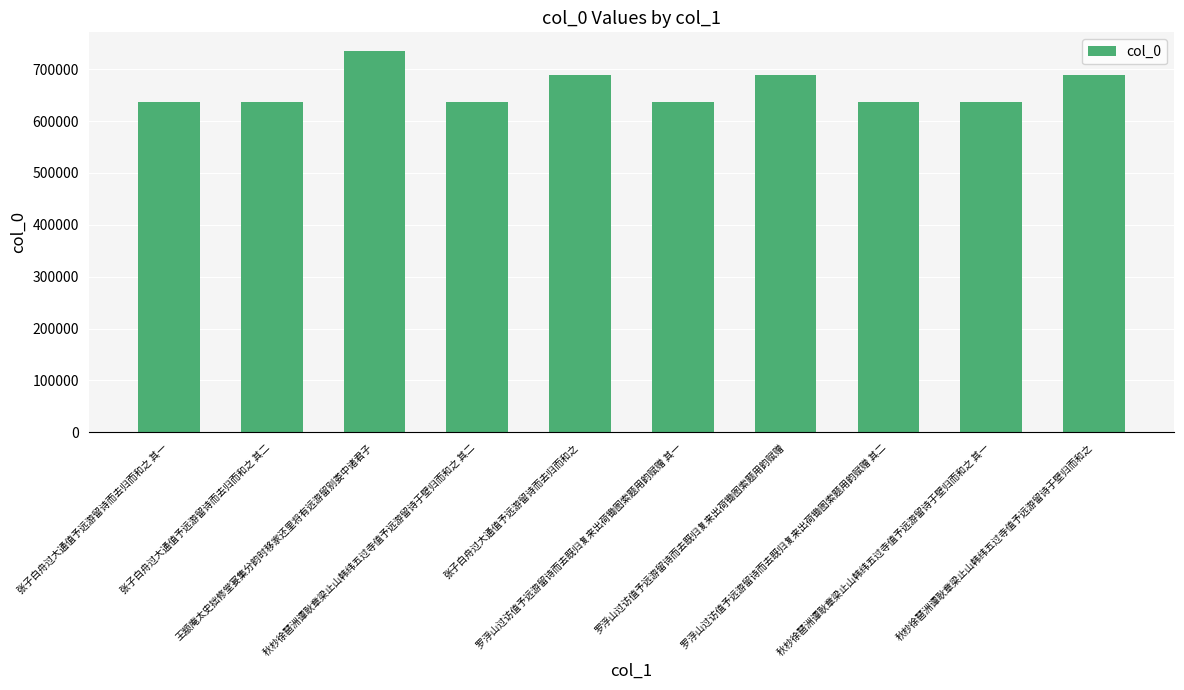

Between 秋杪徐琶洲谭耿章梁止山韩纬五过寺值予远游留诗于壁归而和之 其一 and 王颛庵太史拙修堂宴集分韵时移家还里将有远游留别娄中诸君子, which is larger?

王颛庵太史拙修堂宴集分韵时移家还里将有远游留别娄中诸君子